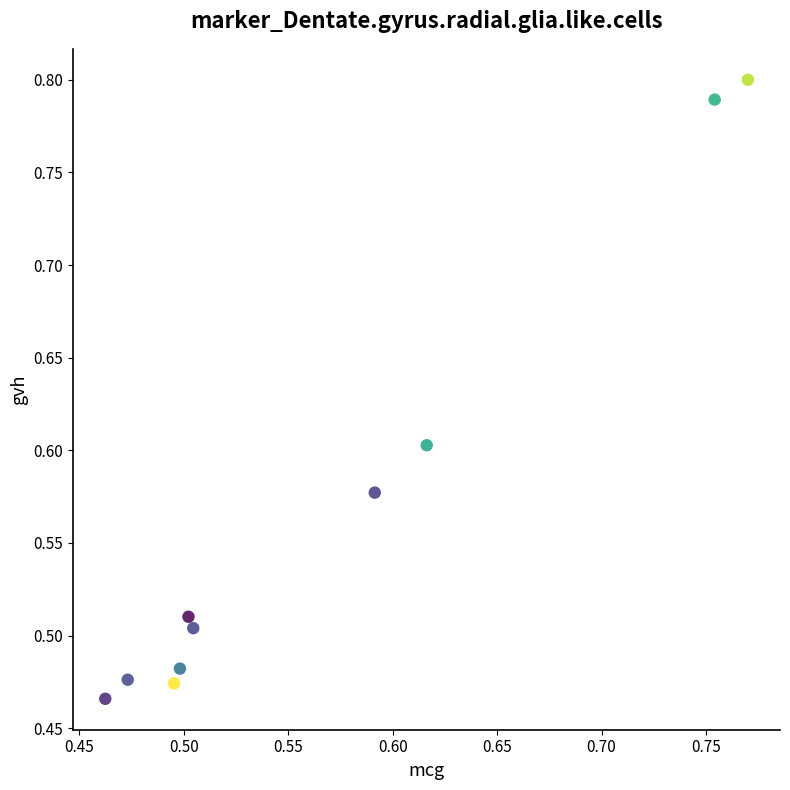

What is the range of Y values (max minus min)?

0.3